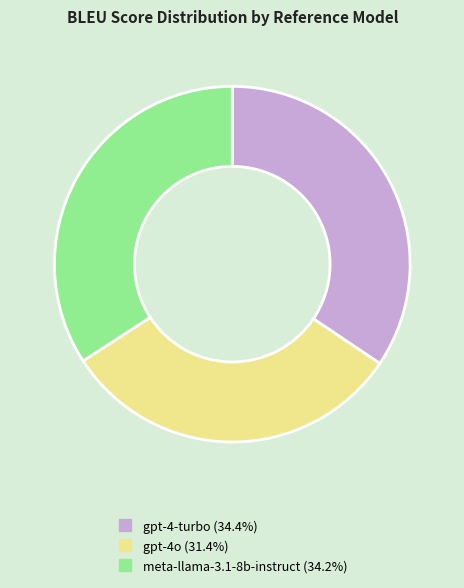

Do gpt-4-turbo and meta-llama-3.1-8b-instruct together represent more than half of the pie?

Yes